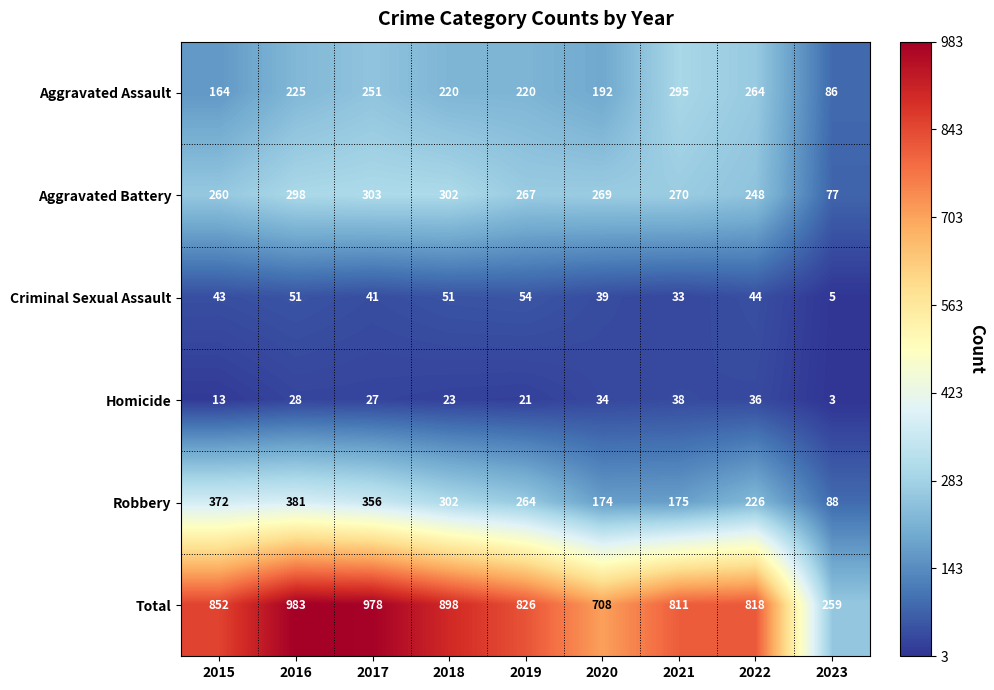

What is the minimum value for Homicide?

3